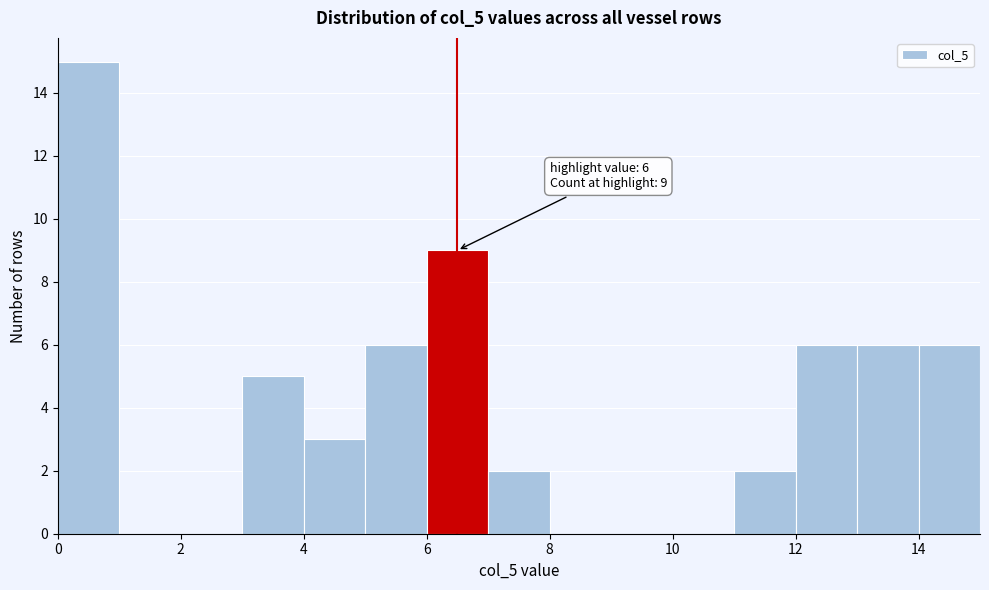

Over which range of the x-axis is the bar tallest?

0 to 1